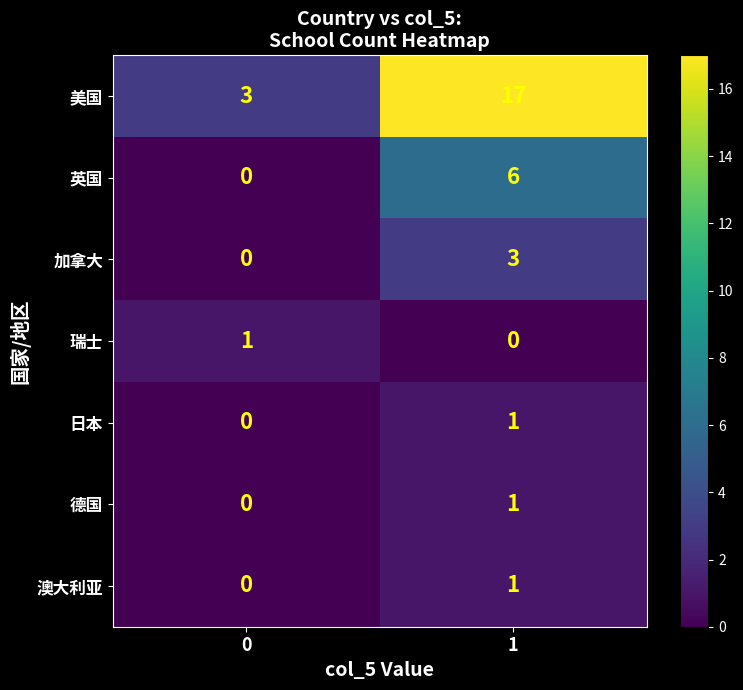

Which series has the widest spread of values?

美国